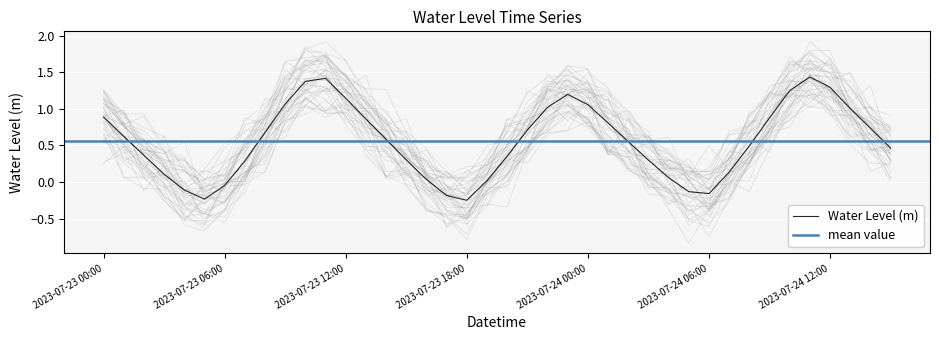

What is the difference between the maximum and minimum values?

1.7